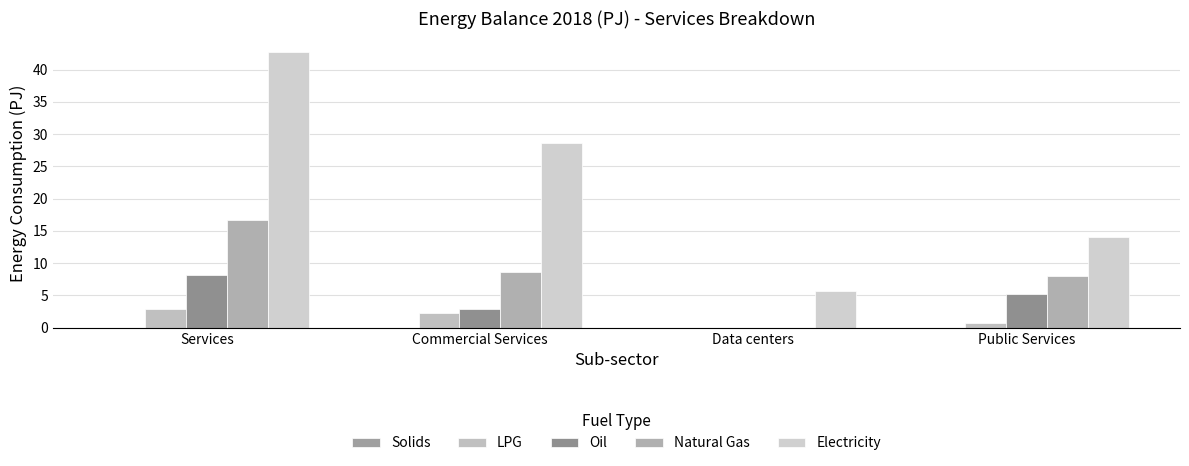

What is the highest value of the Electricity series?

42.7